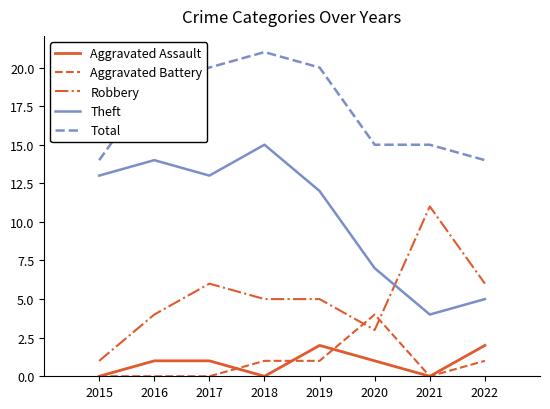

What is the difference between the highest and lowest values at 2020?

14